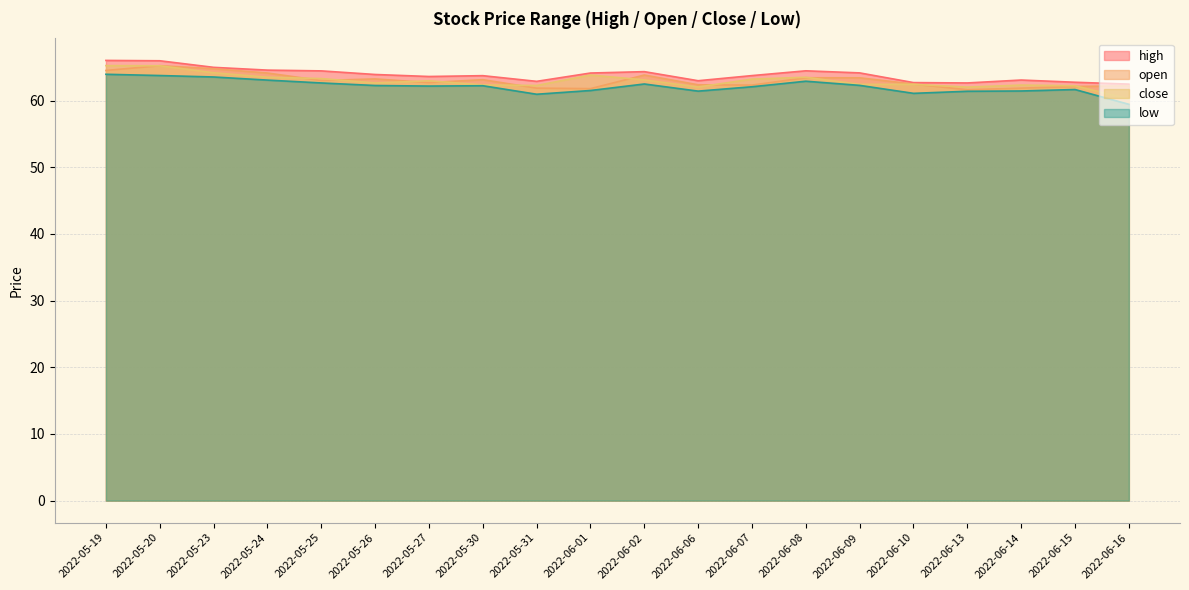

Reading left to right, list all the values displayed in this chart.

high: 2022-05-19=66.0	2022-05-20=66.0	2022-05-23=65.0	2022-05-24=64.6	2022-05-25=64.5	2022-05-26=63.9	2022-05-27=63.6	2022-05-30=63.7	2022-05-31=62.9	2022-06-01=64.1	2022-06-02=64.3	2022-06-06=63.0	2022-06-07=63.7	2022-06-08=64.5	2022-06-09=64.2	2022-06-10=62.7	2022-06-13=62.6	2022-06-14=63.1	2022-06-15=62.7	2022-06-16=62.5
open: 2022-05-19=64.5	2022-05-20=65.2	2022-05-23=64.8	2022-05-24=64.1	2022-05-25=63.0	2022-05-26=63.2	2022-05-27=62.7	2022-05-30=63.1	2022-05-31=61.9	2022-06-01=61.8	2022-06-02=63.8	2022-06-06=62.4	2022-06-07=62.3	2022-06-08=63.4	2022-06-09=63.4	2022-06-10=62.5	2022-06-13=61.6	2022-06-14=61.9	2022-06-15=62.1	2022-06-16=62.2
close: 2022-05-19=65.2	2022-05-20=65.2	2022-05-23=64.2	2022-05-24=63.5	2022-05-25=63.3	2022-05-26=62.6	2022-05-27=63.0	2022-05-30=62.4	2022-05-31=62.3	2022-06-01=63.8	2022-06-02=63.1	2022-06-06=62.0	2022-06-07=63.2	2022-06-08=63.5	2022-06-09=62.4	2022-06-10=62.4	2022-06-13=62.0	2022-06-14=62.3	2022-06-15=62.2	2022-06-16=60.3
low: 2022-05-19=63.9	2022-05-20=63.8	2022-05-23=63.5	2022-05-24=63.1	2022-05-25=62.6	2022-05-26=62.3	2022-05-27=62.2	2022-05-30=62.2	2022-05-31=60.9	2022-06-01=61.5	2022-06-02=62.5	2022-06-06=61.4	2022-06-07=62.1	2022-06-08=62.9	2022-06-09=62.3	2022-06-10=61.1	2022-06-13=61.4	2022-06-14=61.4	2022-06-15=61.7	2022-06-16=59.4